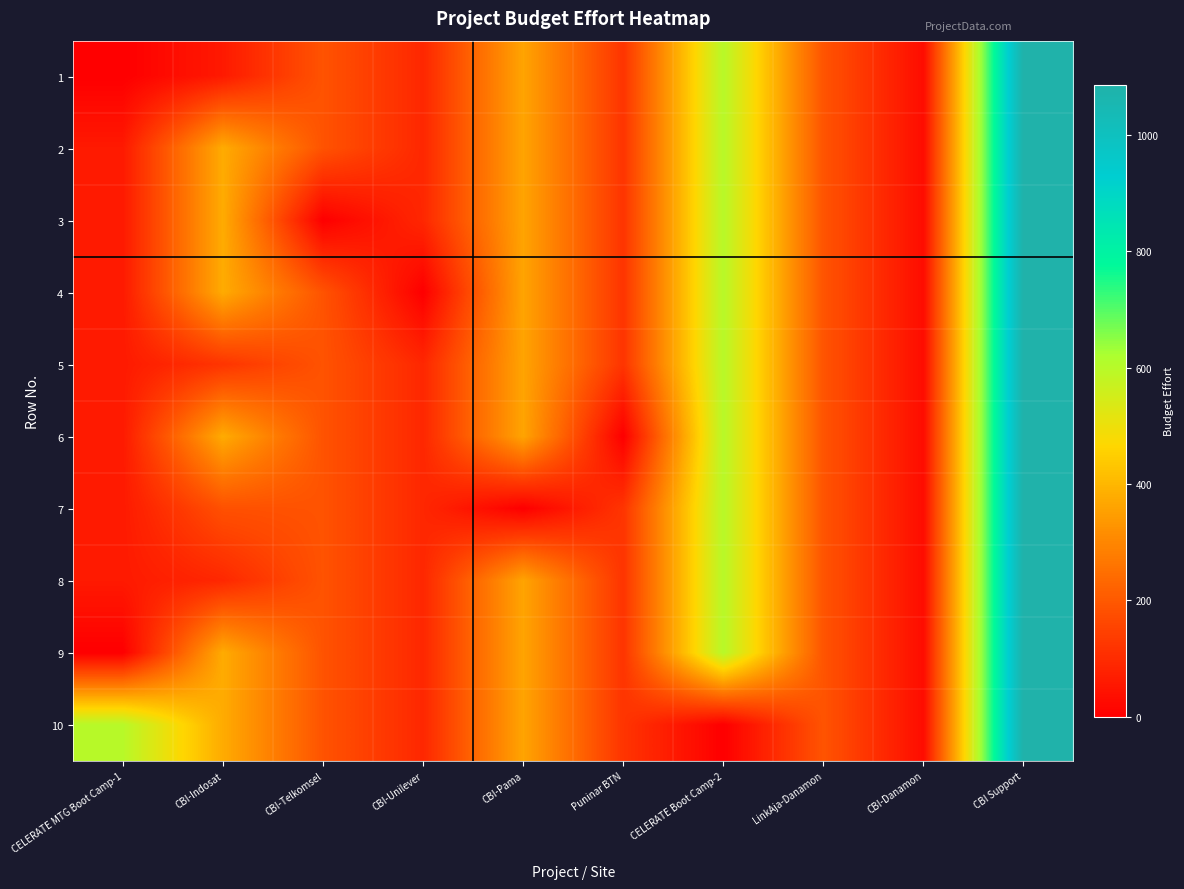

At how many categories does at least one series exceed 854?

1